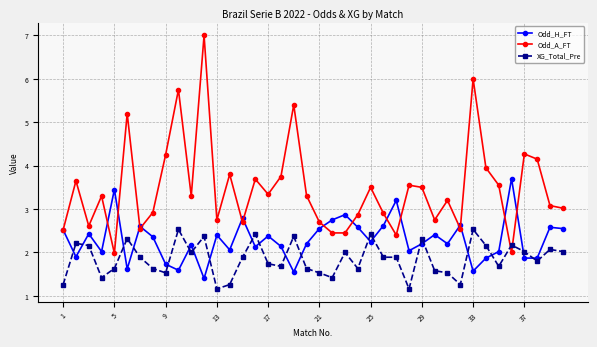

Which series ends up on top after the final intersection of XG_Total_Pre and Odd_A_FT?

Odd_A_FT